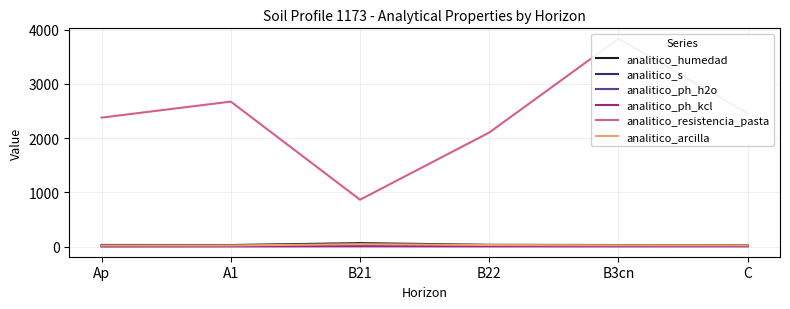

At which label does analitico_ph_kcl first exceed 6?

B21